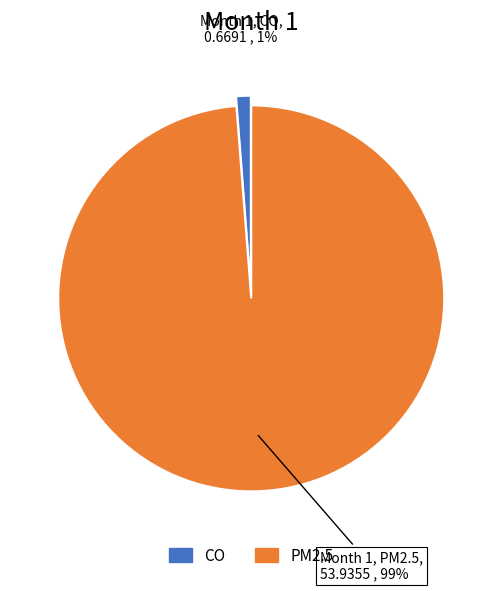

Which has a higher value, CO or PM2.5?

PM2.5